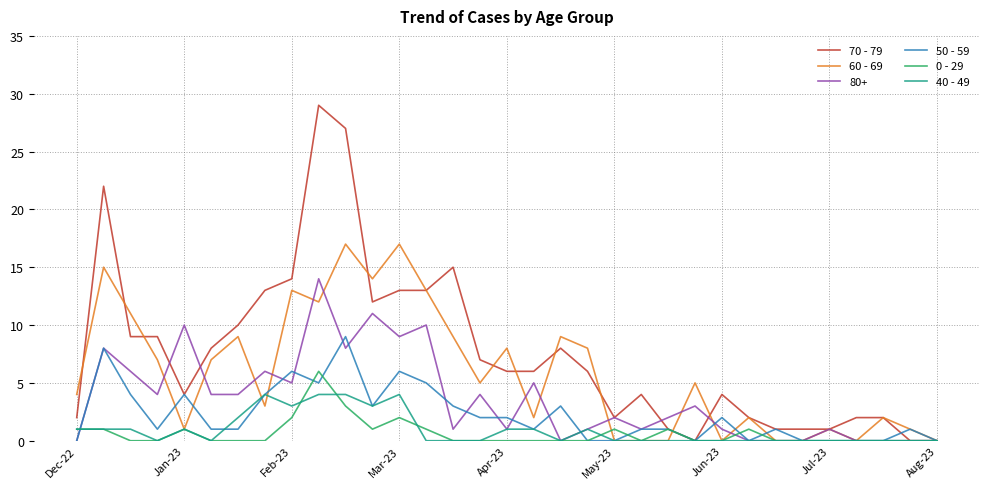

How many lines are shown in the chart?

6